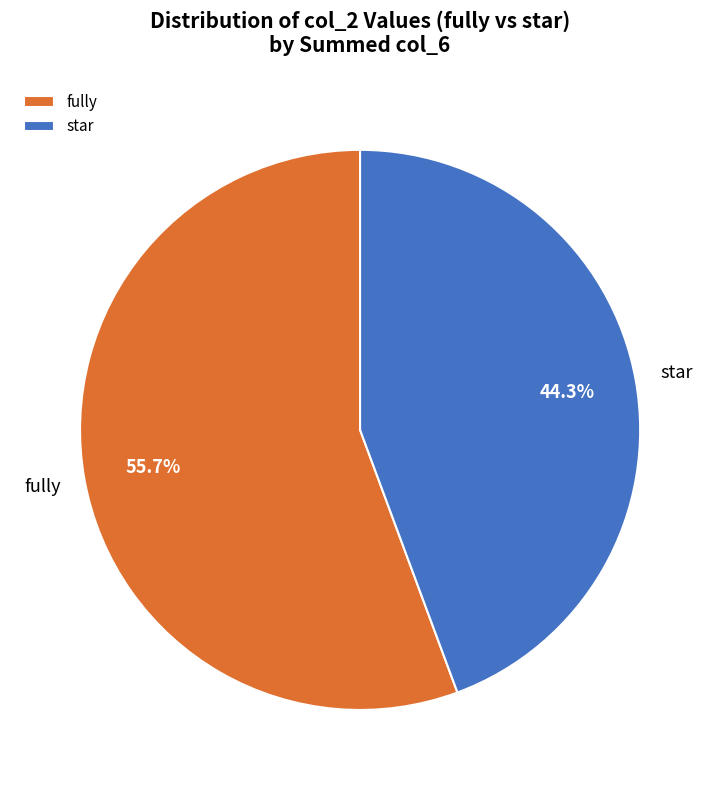

Rank the categories by value from highest to lowest.

fully, star